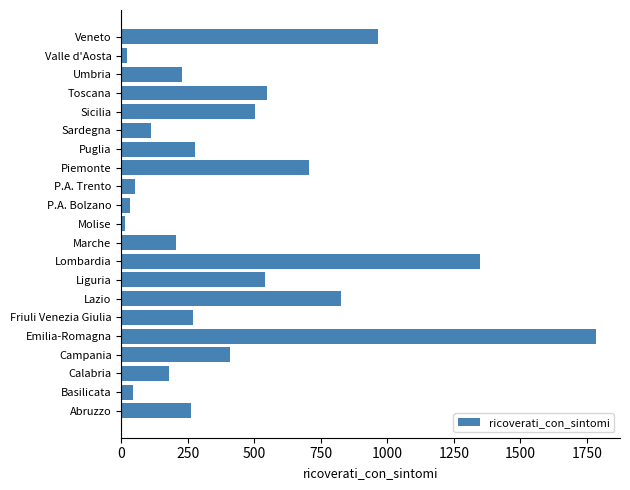

At which category does the chart reach its peak across all series?

Emilia-Romagna